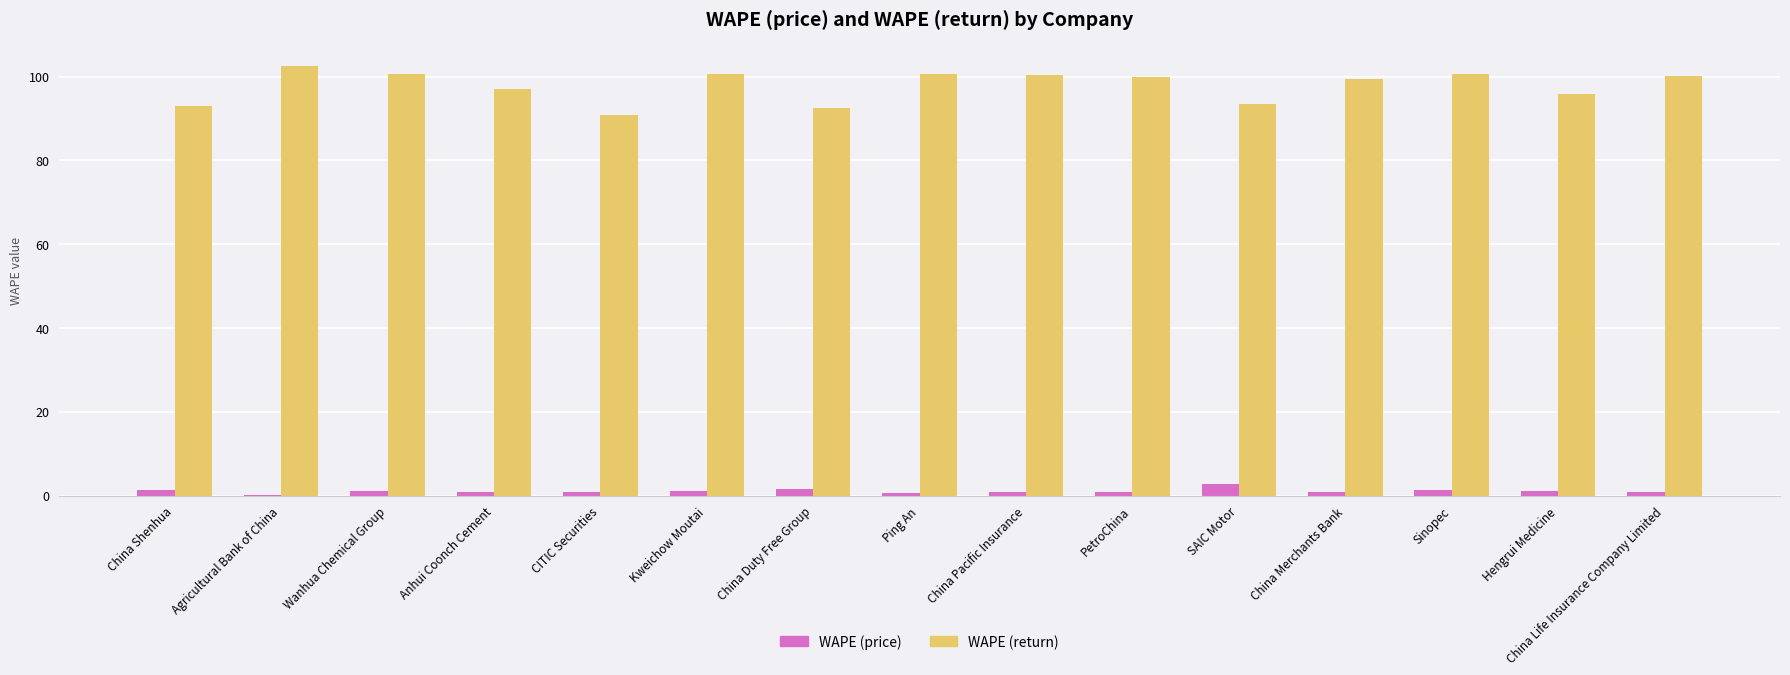

Is the value of WAPE (price) at China Pacific Insurance greater than the value of WAPE (return) at China Shenhua?

No